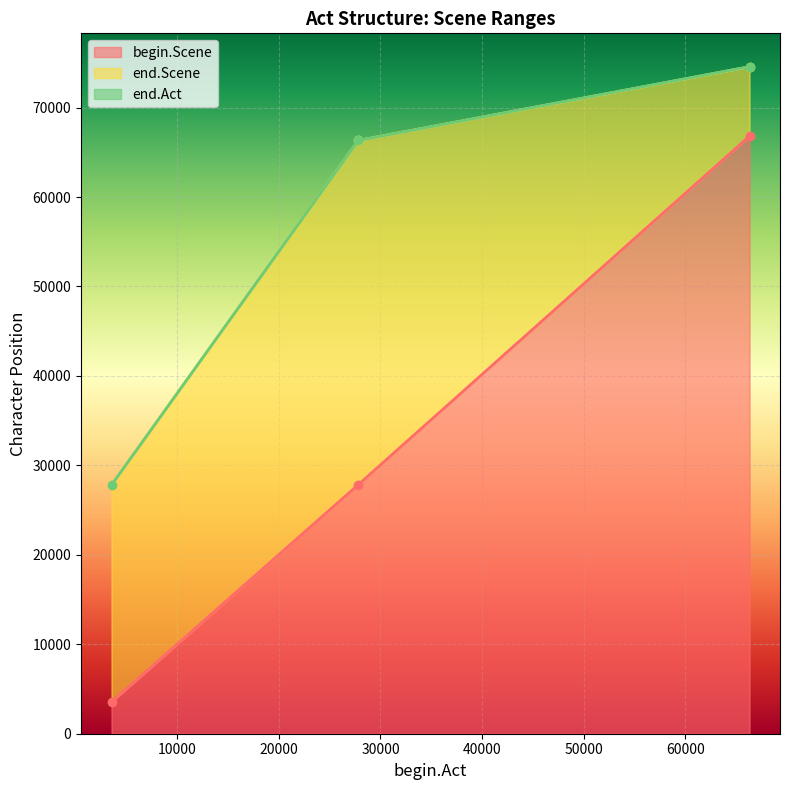

Reading left to right, transcribe all the data shown in this chart.

begin.Scene: 3547	27839	66809
end.Scene: 27812	66321	74557
end.Act: 27812	66321	74569